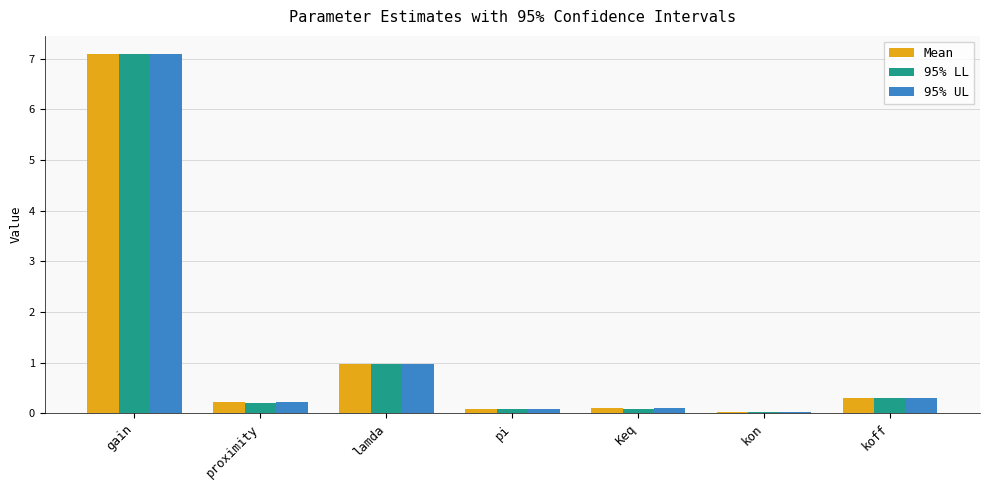

At which category is the sum across all series the highest?

gain